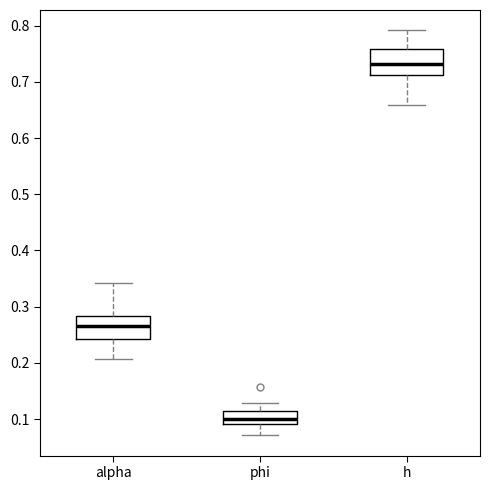

Reading left to right, transcribe this box plot: for each box, give where its median line is, the range the box spans, and where its two whiskers end, as read against the y-axis. The values are not printed on the chart, so give them approximately, as read against the axis.

alpha: median 0.27, box 0.24 to 0.28, whiskers 0.21 to 0.34
phi: median 0.10, box 0.09 to 0.11, whiskers 0.07 to 0.13
h: median 0.73, box 0.71 to 0.76, whiskers 0.66 to 0.79